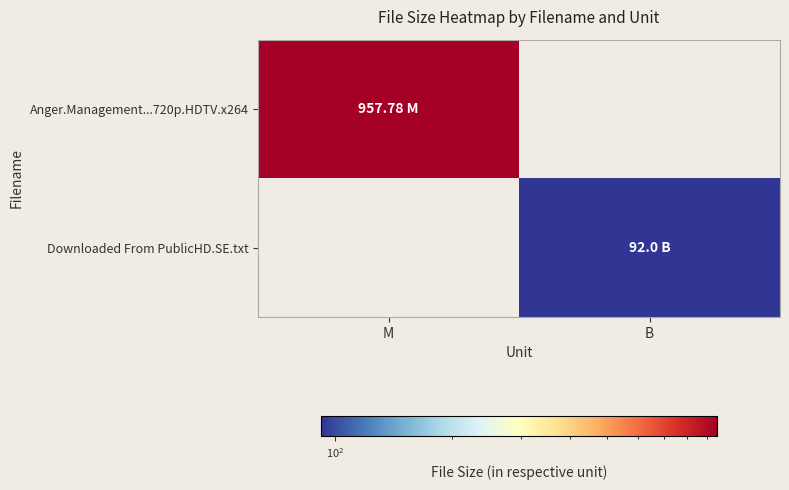

At which category is the sum across all series the highest?

M